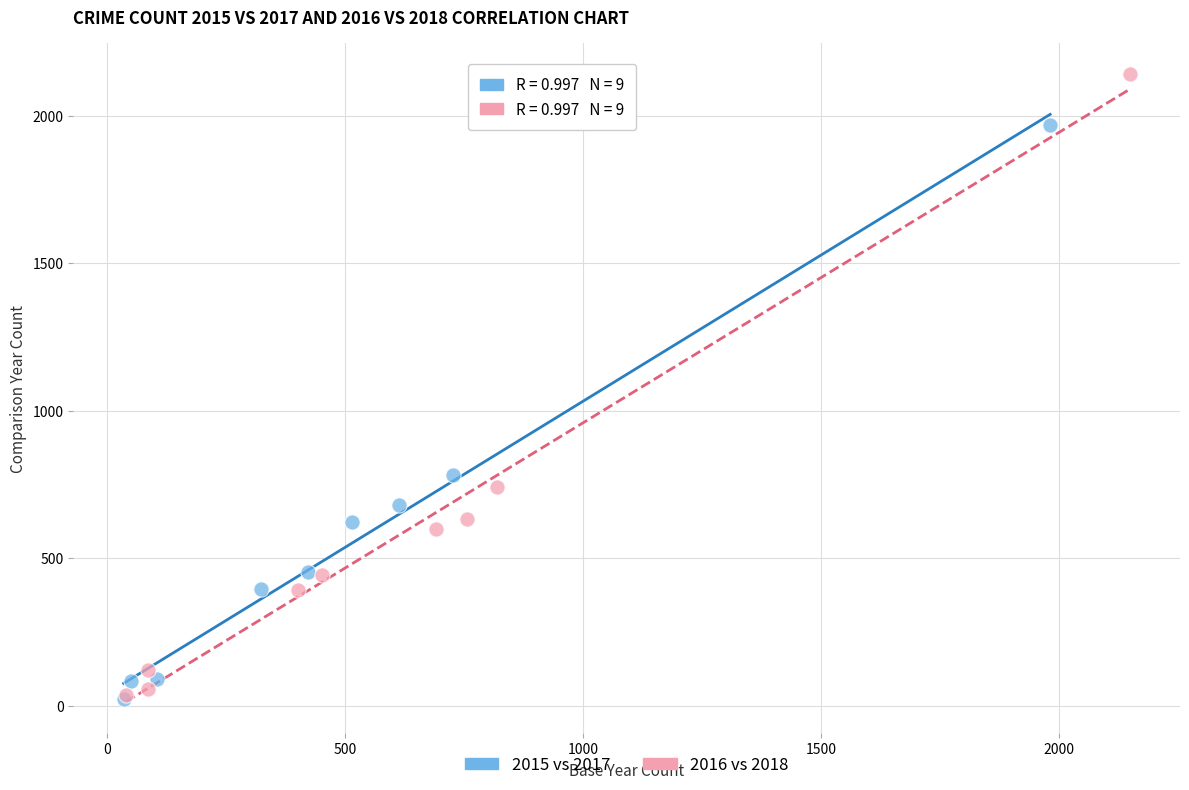

Which series has the largest Y range (max minus min)?

2016 vs 2018